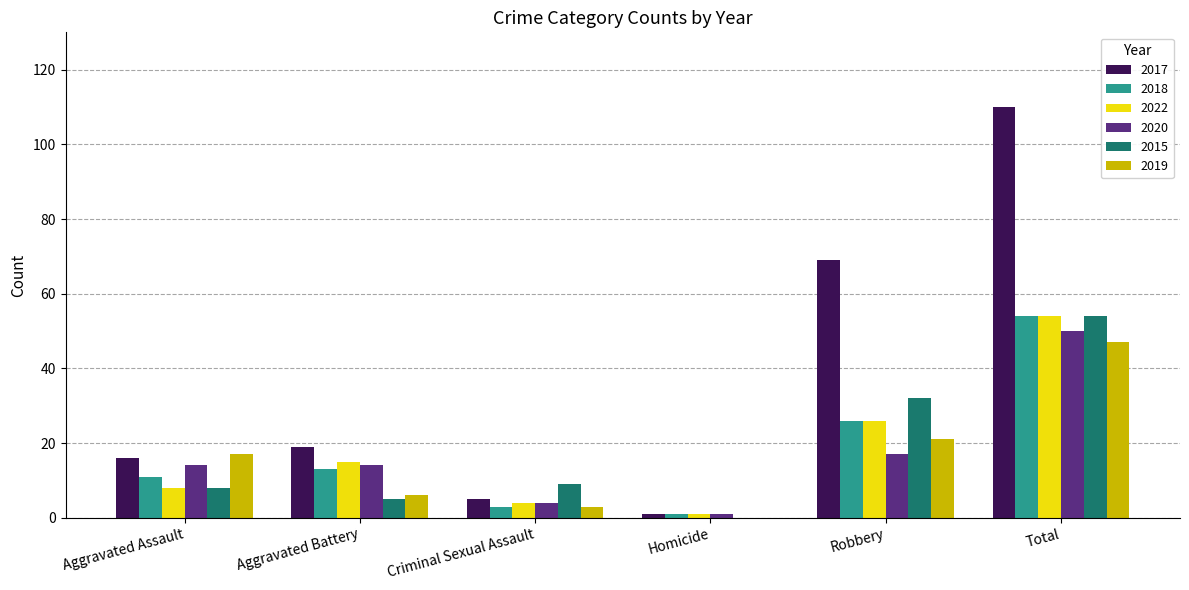

What is the sum of all 2017 values?

220